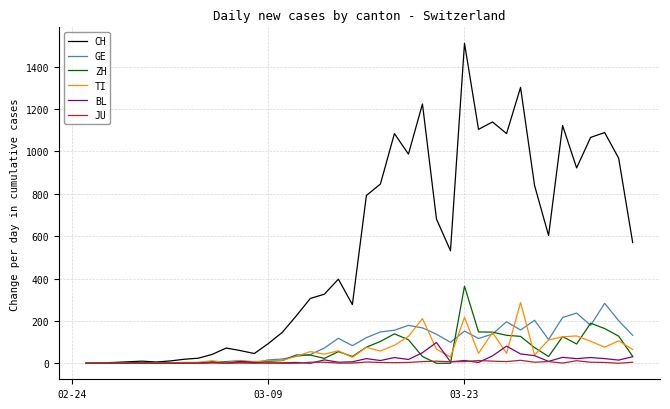

Which series has the largest total across all categories?

CH